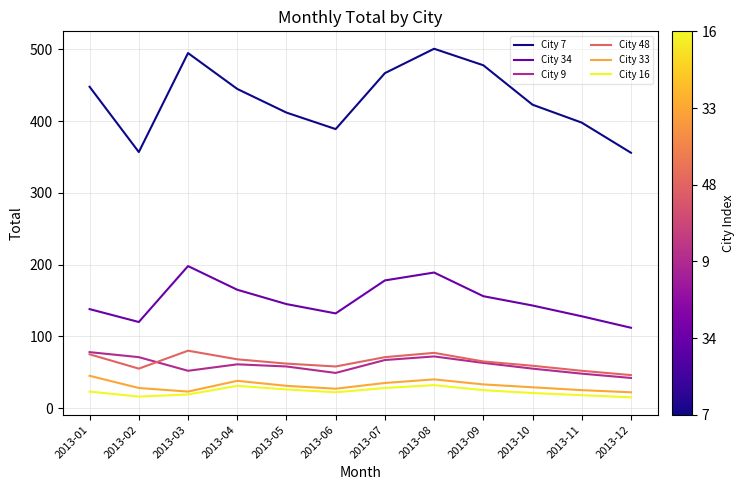

What is the maximum value shown in the chart?

501